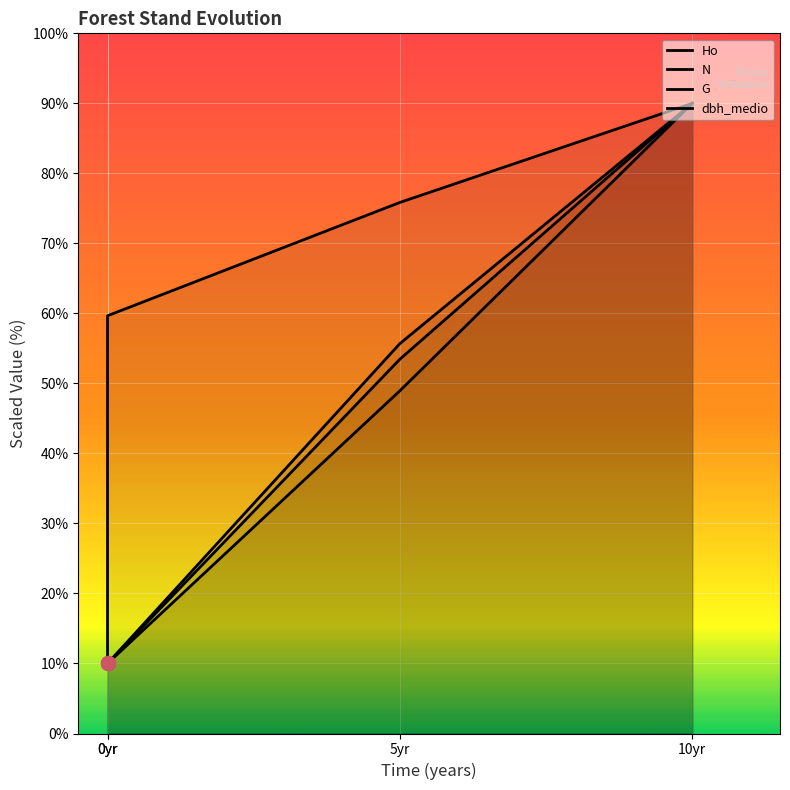

Which series has the largest total across all categories?

Ho